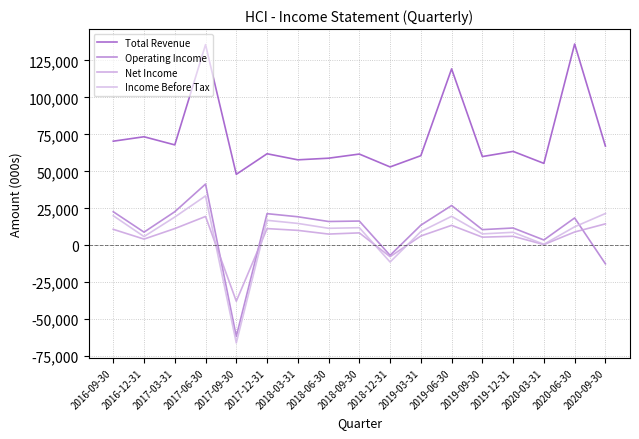

What position from the left is 2016-09-30?

1